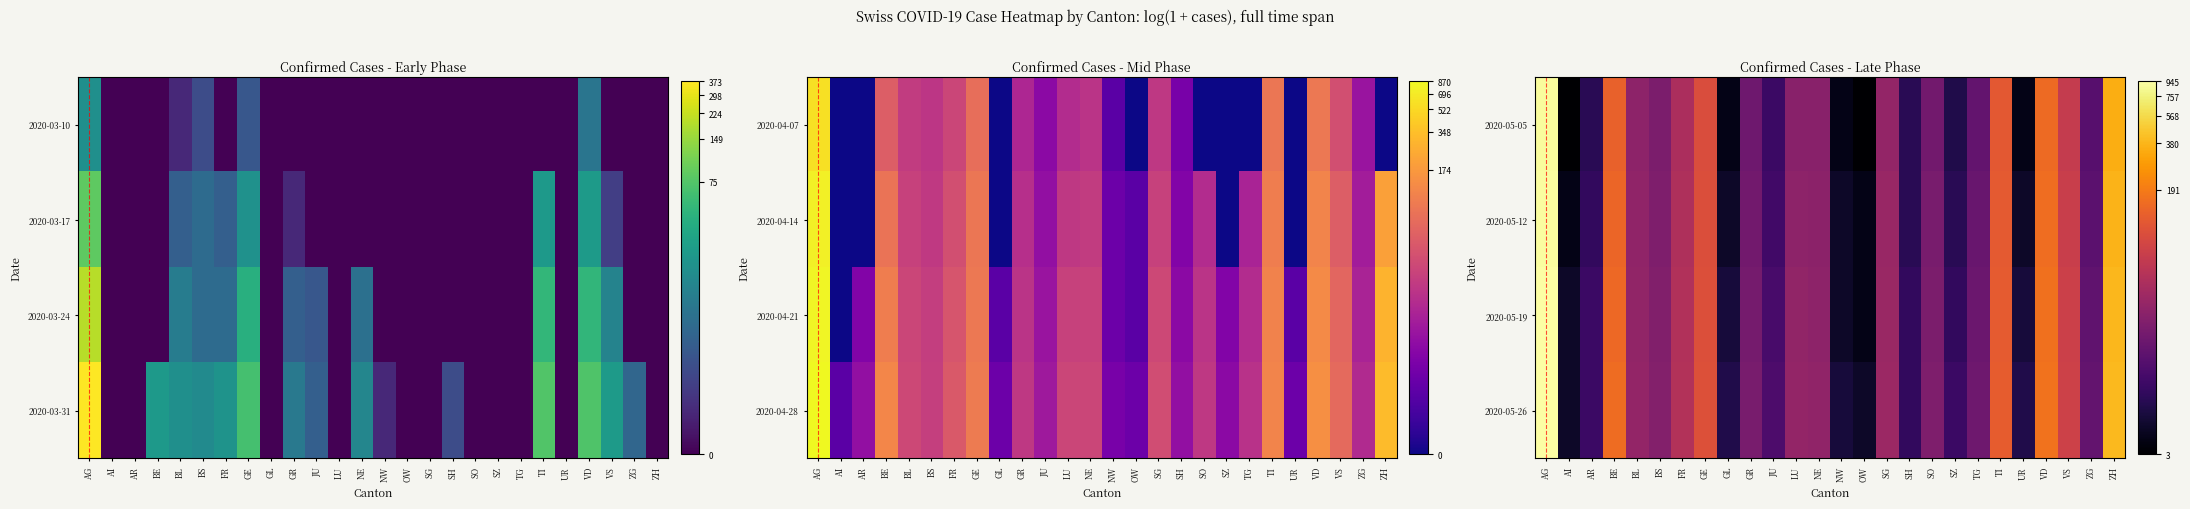

List the labels in order of 2020-05-12 value, largest first.

AG, ZH, VD, BE, TI, GE, VS, FR, SG, BL, LU, NE, BS, SO, GR, TG, ZG, JU, AR, SH, SZ, GL, NW, UR, AI, OW